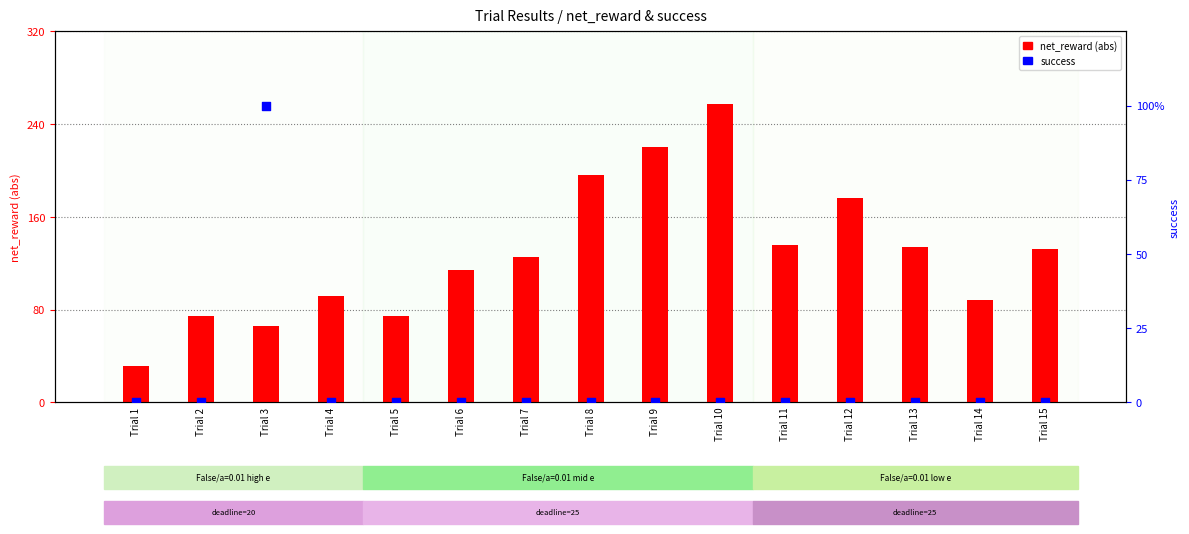

Which series reaches the minimum Y coordinate?

success